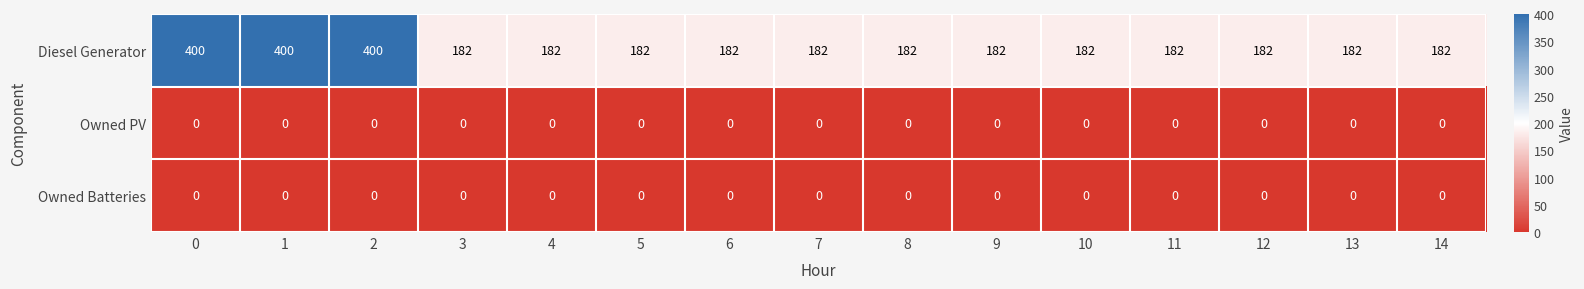

Which series changed the most between 1 and 3?

Diesel Generator